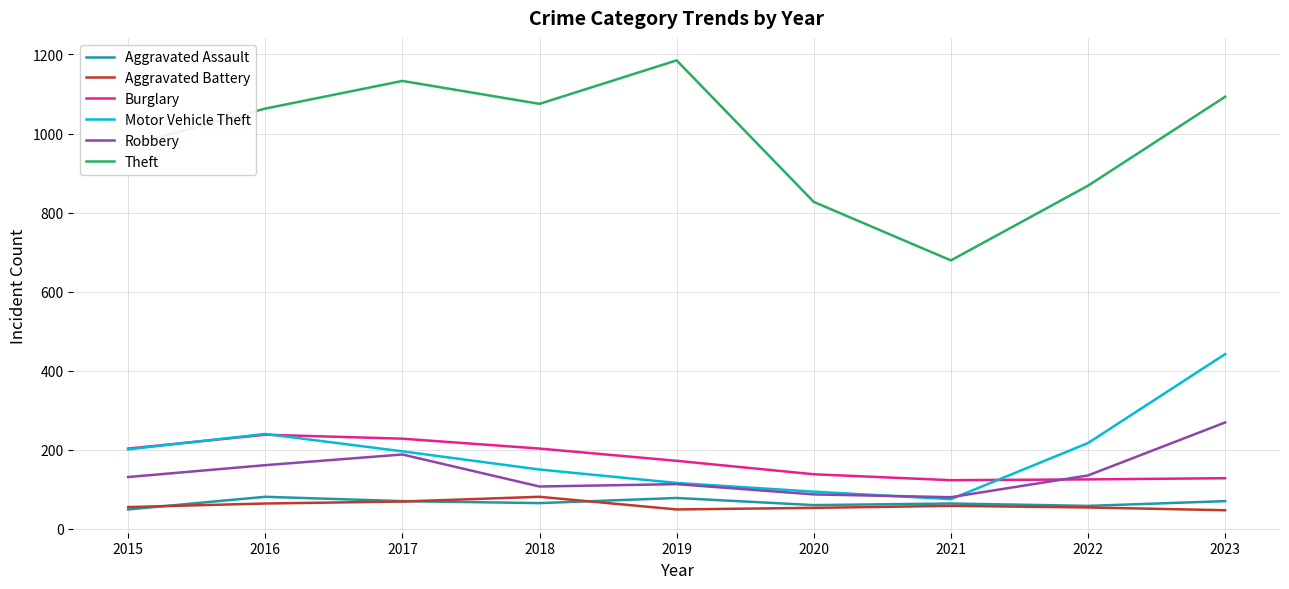

True or false: Robbery and Aggravated Battery intersect in this chart.

False